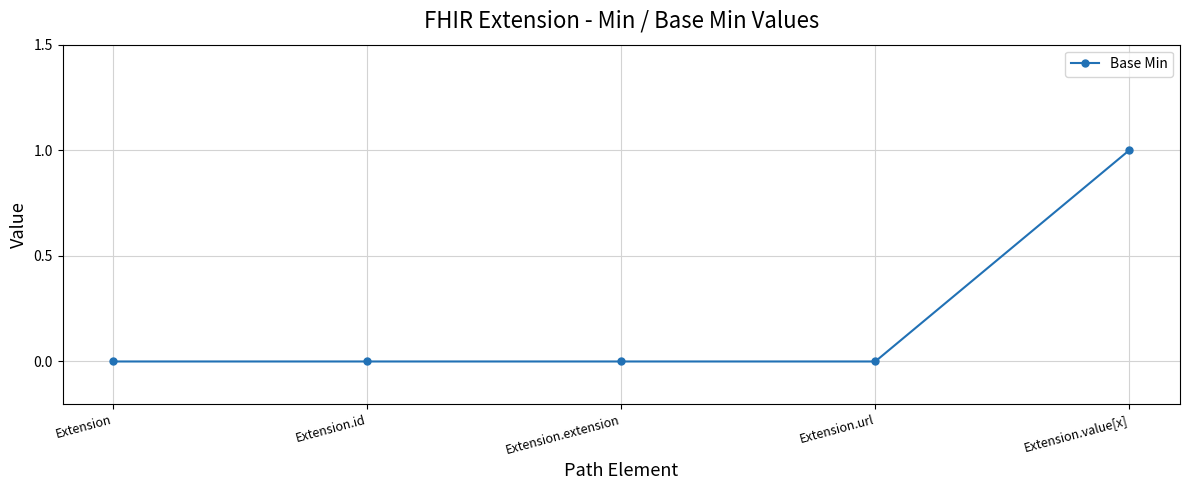

What is the label of the 4th point from the right?

Extension.id